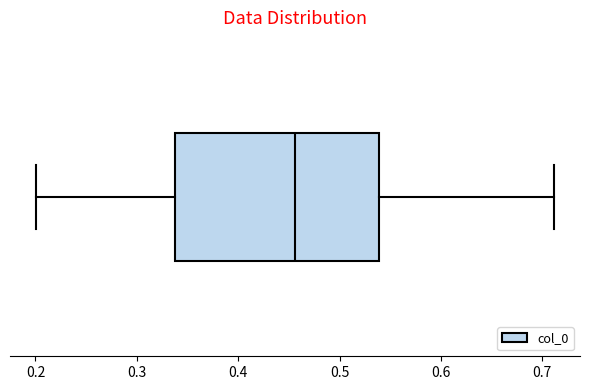

Where is the right edge of the box on the x-axis? The values are not printed on the chart, so give them approximately, as read against the axis.

0.54